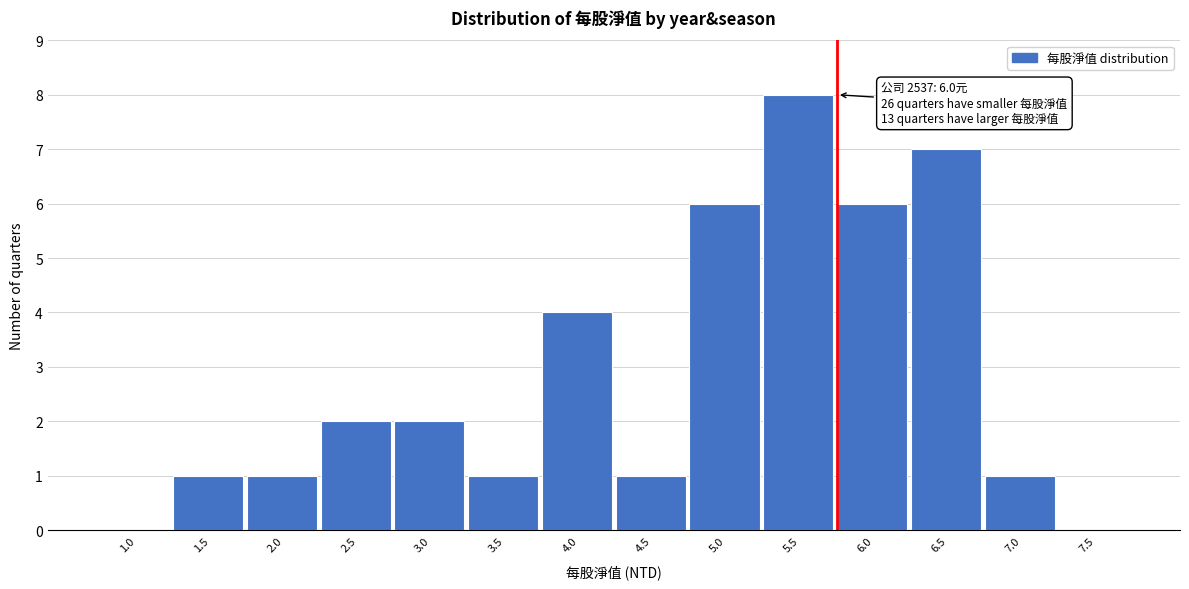

Reading right to left, extract all data points from this chart.

7.5=0	7.0=1	6.5=7	6.0=6	5.5=8	5.0=6	4.5=1	4.0=4	3.5=1	3.0=2	2.5=2	2.0=1	1.5=1	1.0=0